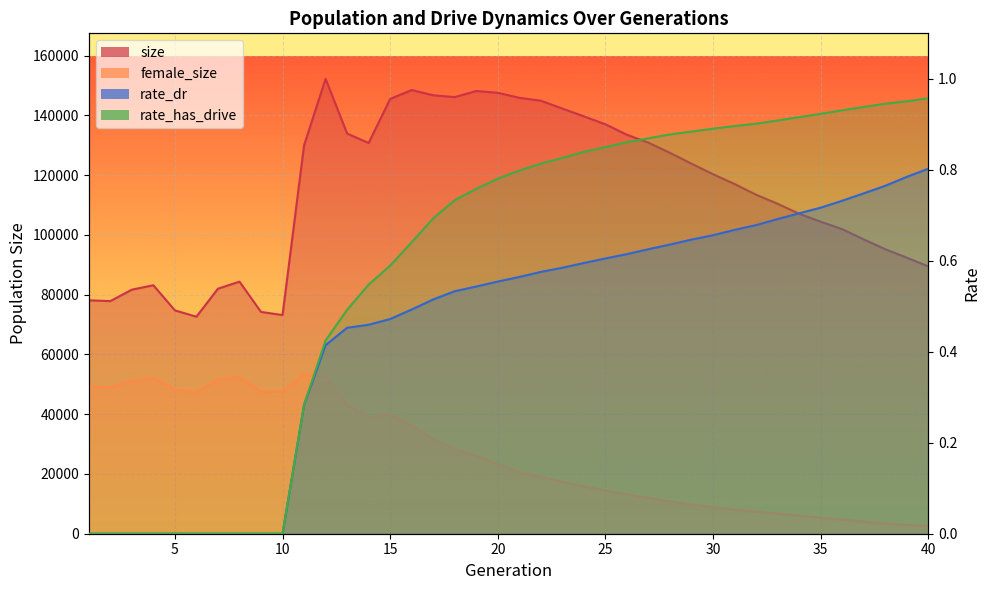

At which label does rate_dr reach its minimum?

1